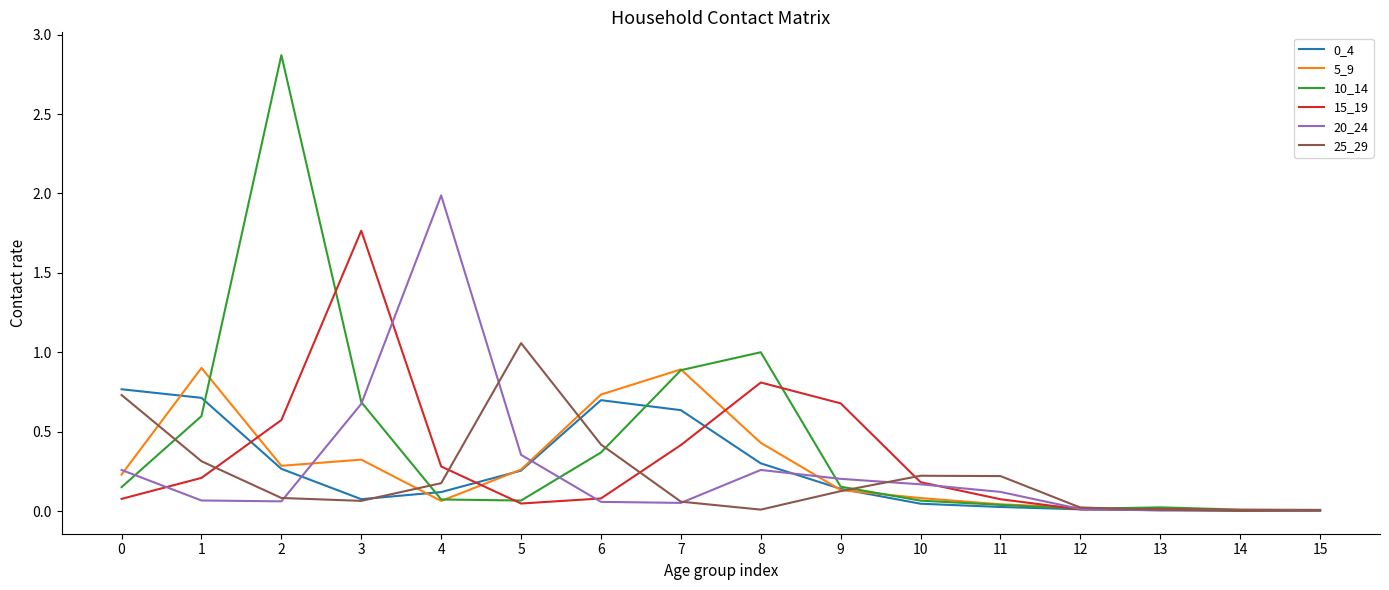

What is the greatest value displayed?

2.9